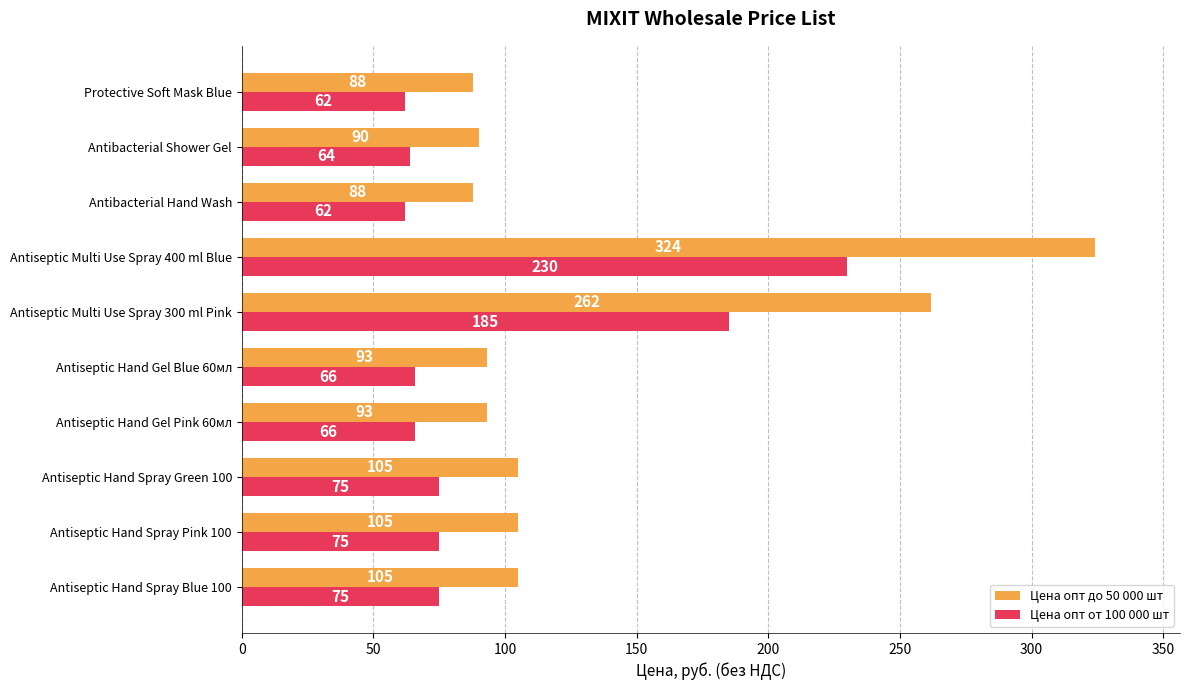

What is the difference between the Цена опт от 100 000 шт values at Antiseptic Hand Spray Pink 100 and Antiseptic Multi Use Spray 300 ml Pink?

110